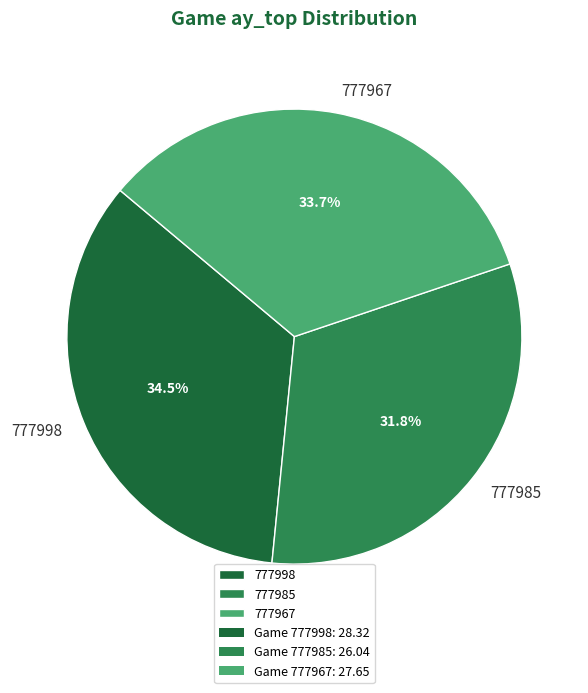

Does any single category account for the majority?

No